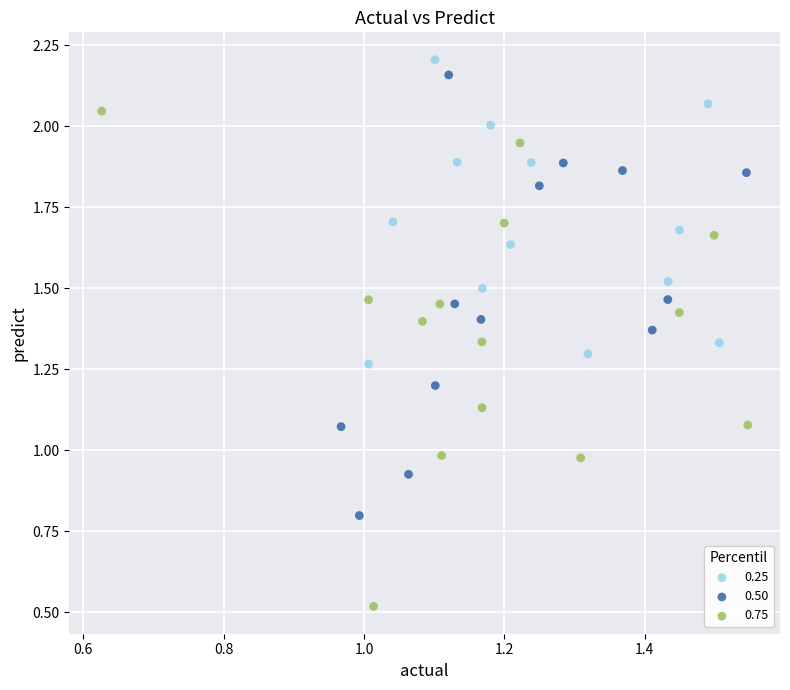

Which series reaches the minimum Y coordinate?

0.75